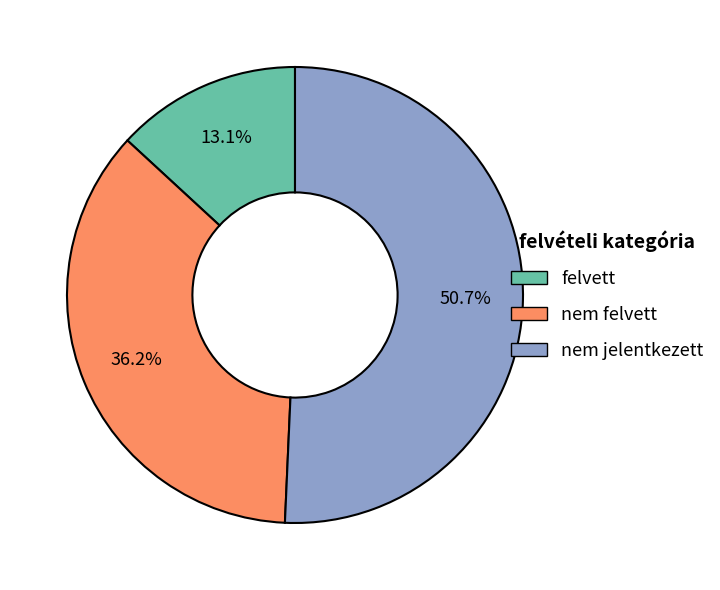

What is the largest slice in the pie chart?

nem jelentkezett